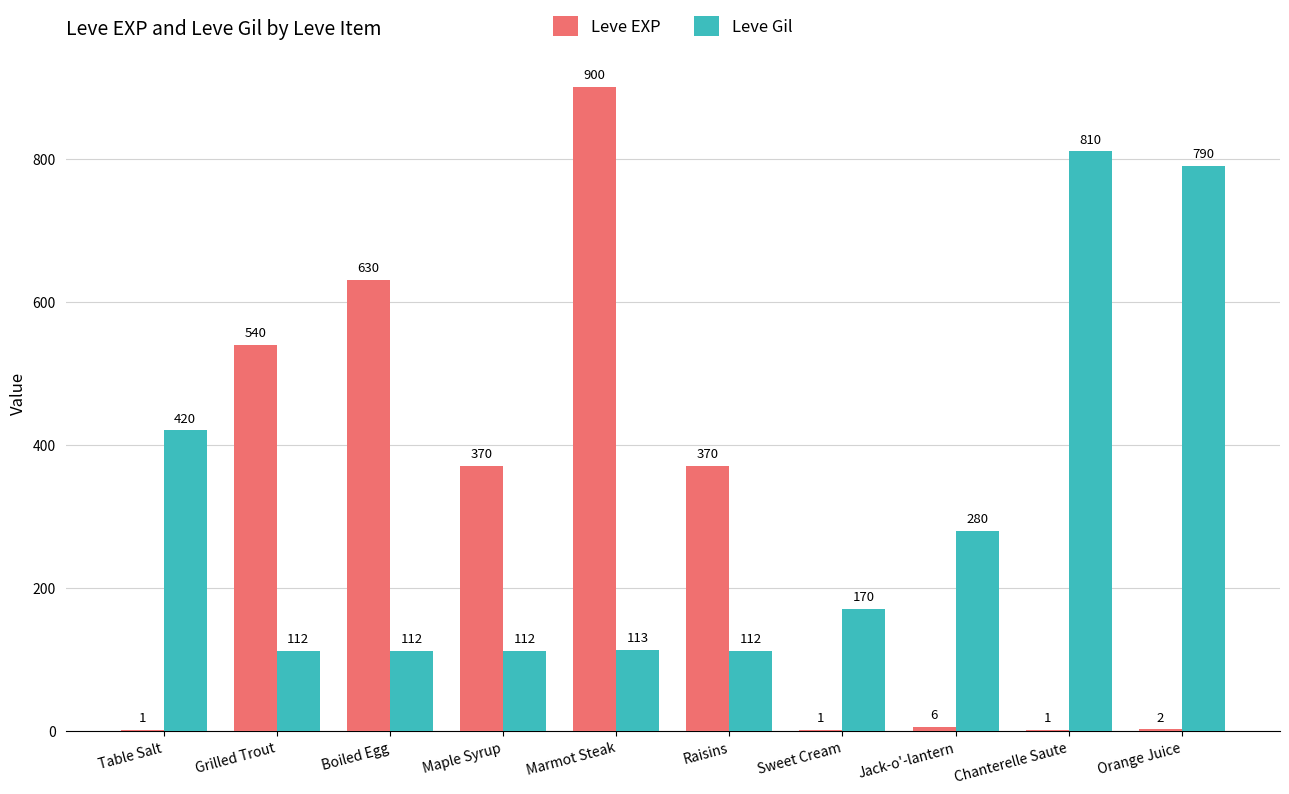

Which series changed the most between Table Salt and Raisins?

Leve EXP